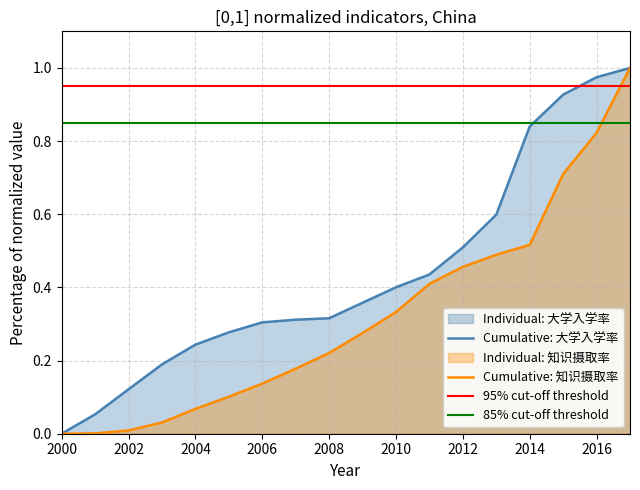

Which series has the largest total across all categories?

大学入学率